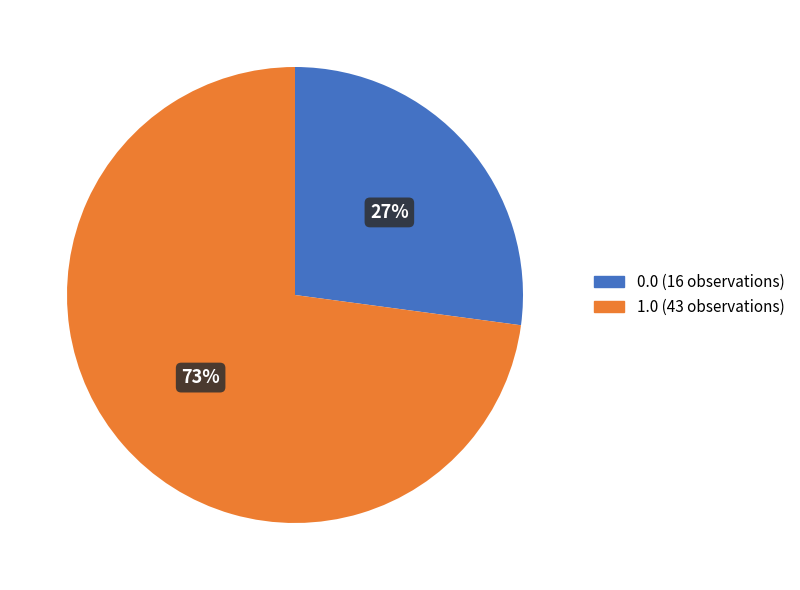

How many segments does this pie chart have?

2